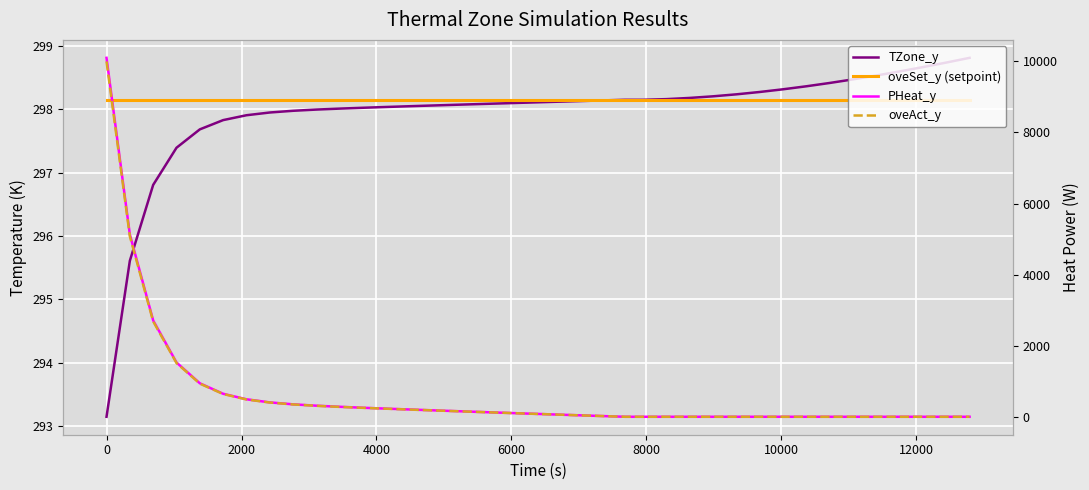

What is the average value of the TZone_y series?

297.9